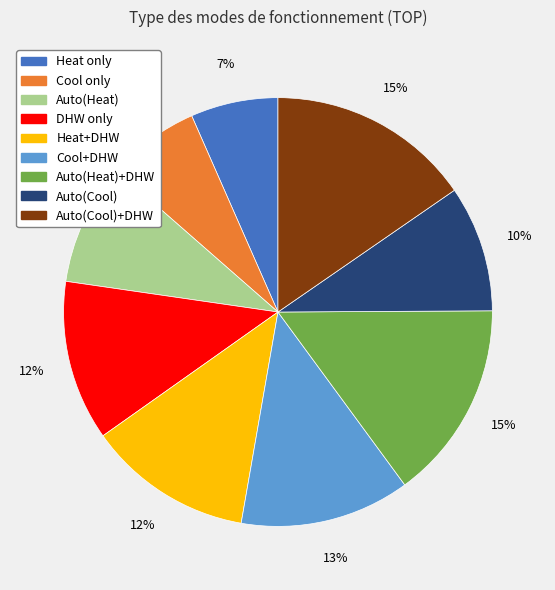

Is there any slice that represents more than half of the pie?

No